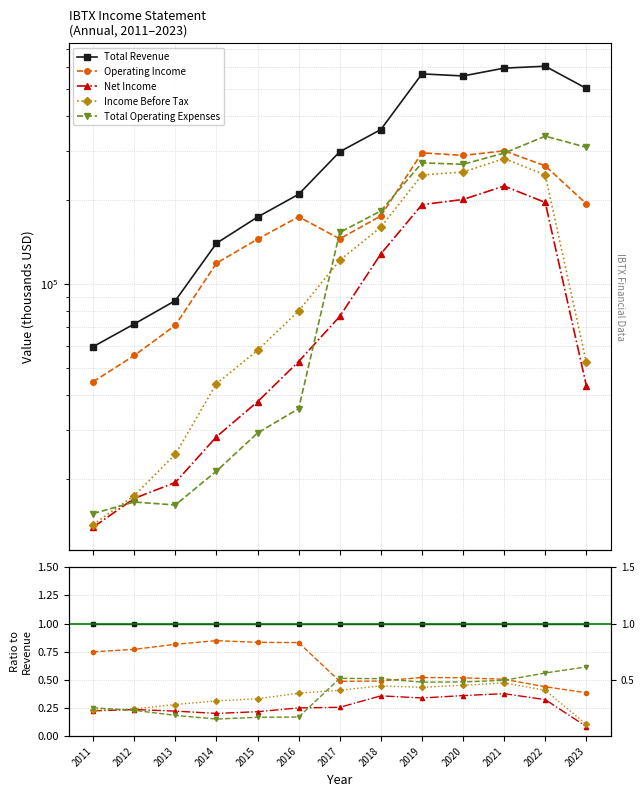

Count the Net Income values in the range 0 to 1.

13